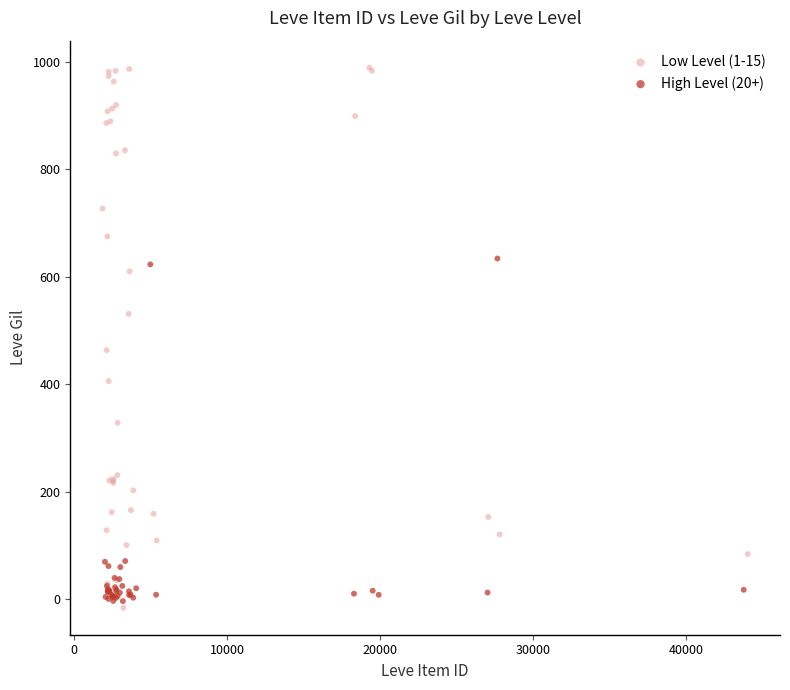

Which series reaches the maximum Y coordinate?

Low Level (1-15)